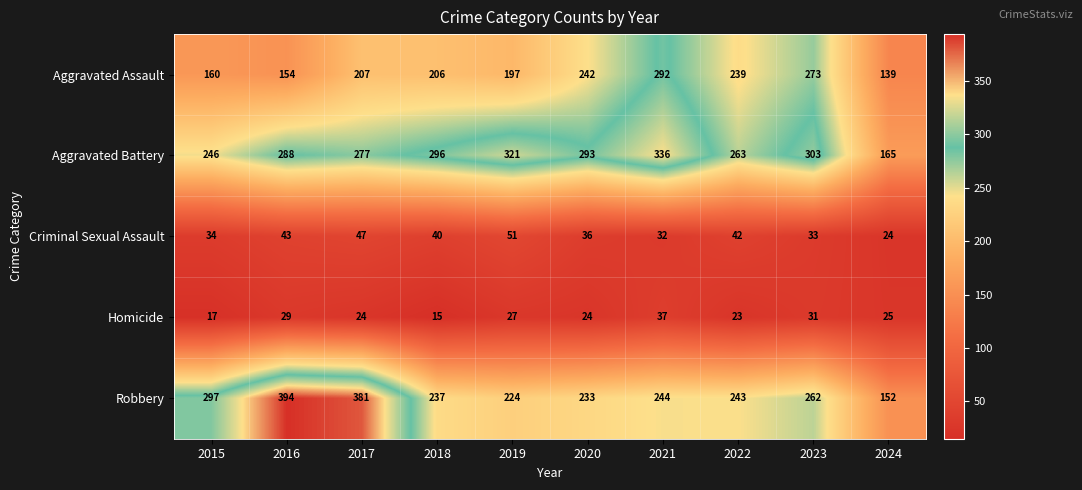

The Robbery series shows 154 at 2019. True or false?

False